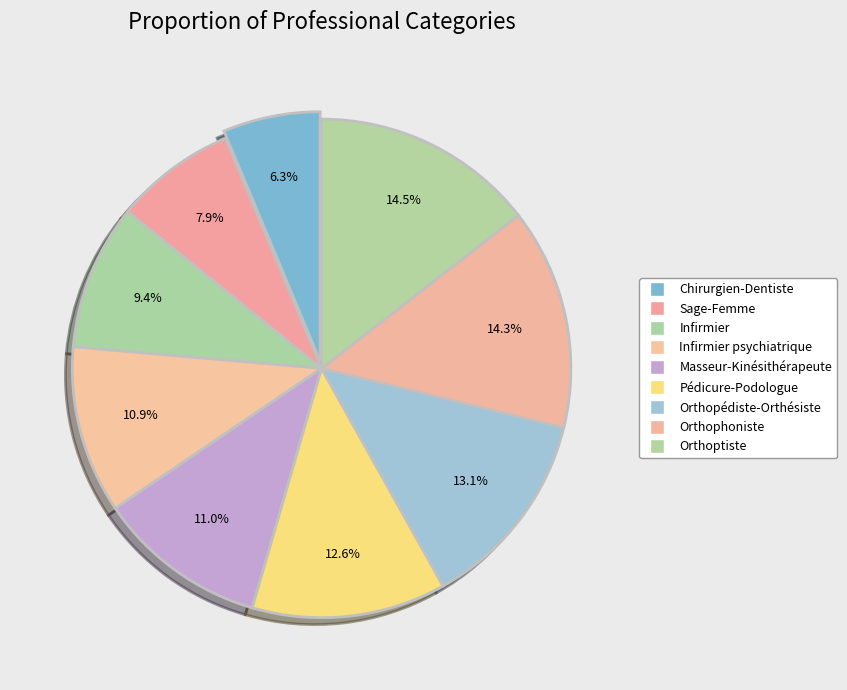

How many segments does this pie chart have?

9